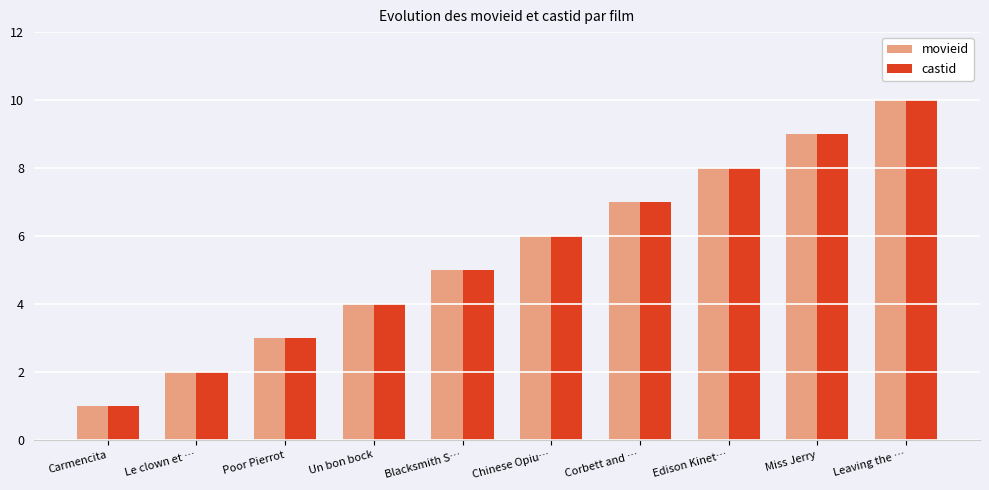

What is the approximate value of movieid at Poor Pierrot?

3